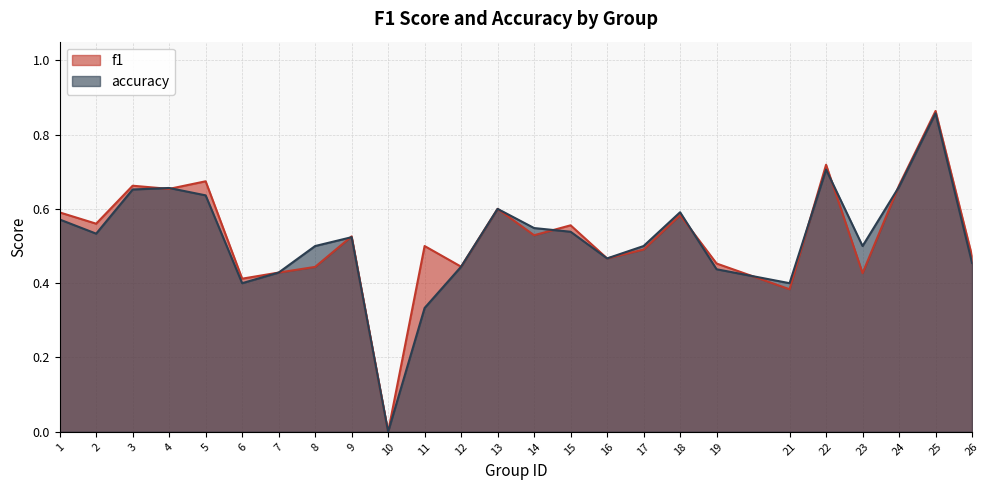

List the series in order of their peak value, lowest first.

accuracy, f1